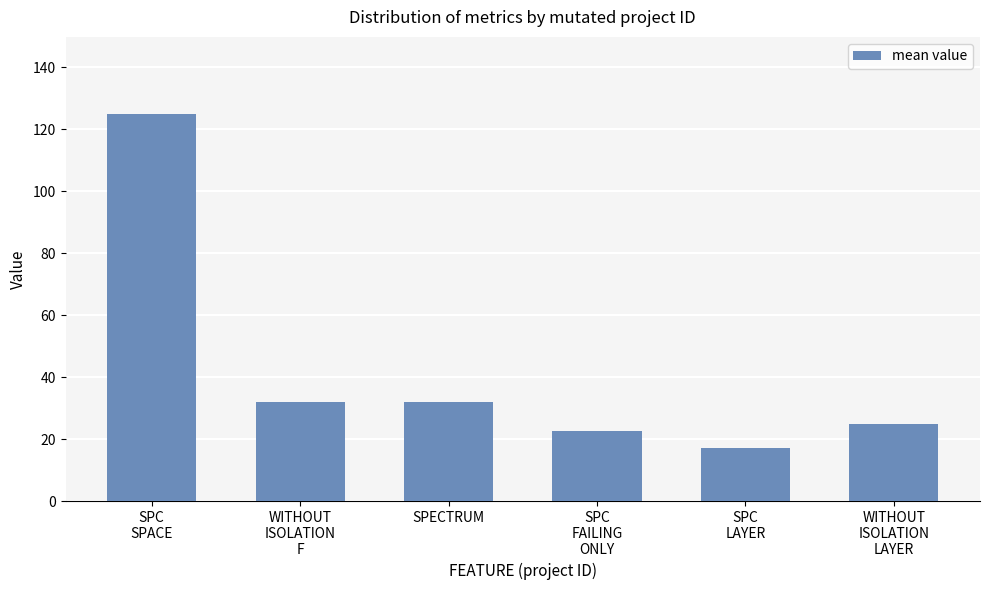

What is the value of the 2nd bar from the left?

32.1